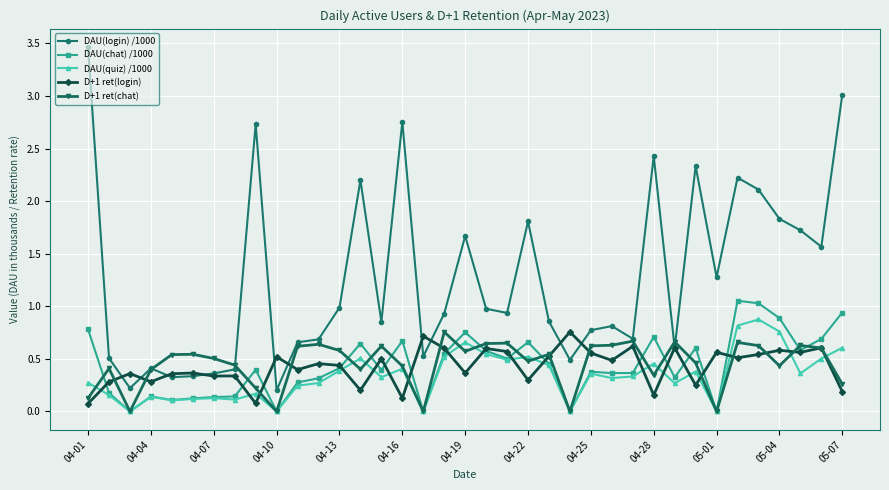

How many categories are shown in the chart?

37